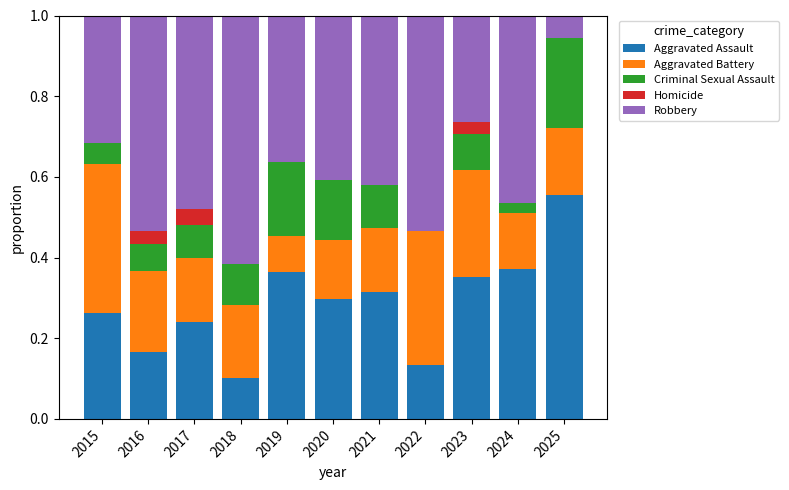

What is the total value across all series at 2021?

1.0